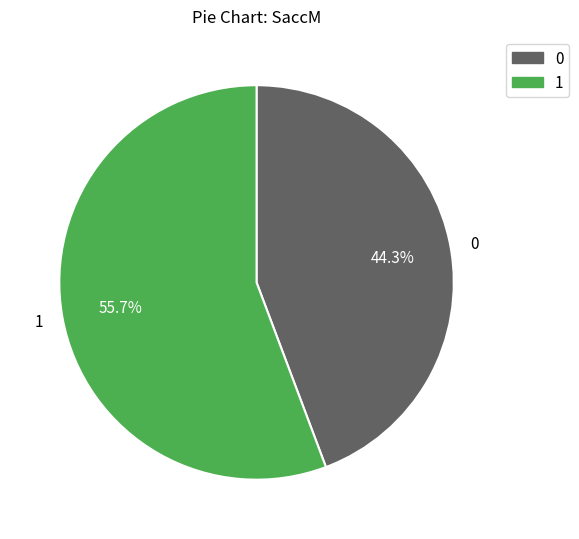

Do 0 and 1 together represent more than half of the pie?

Yes